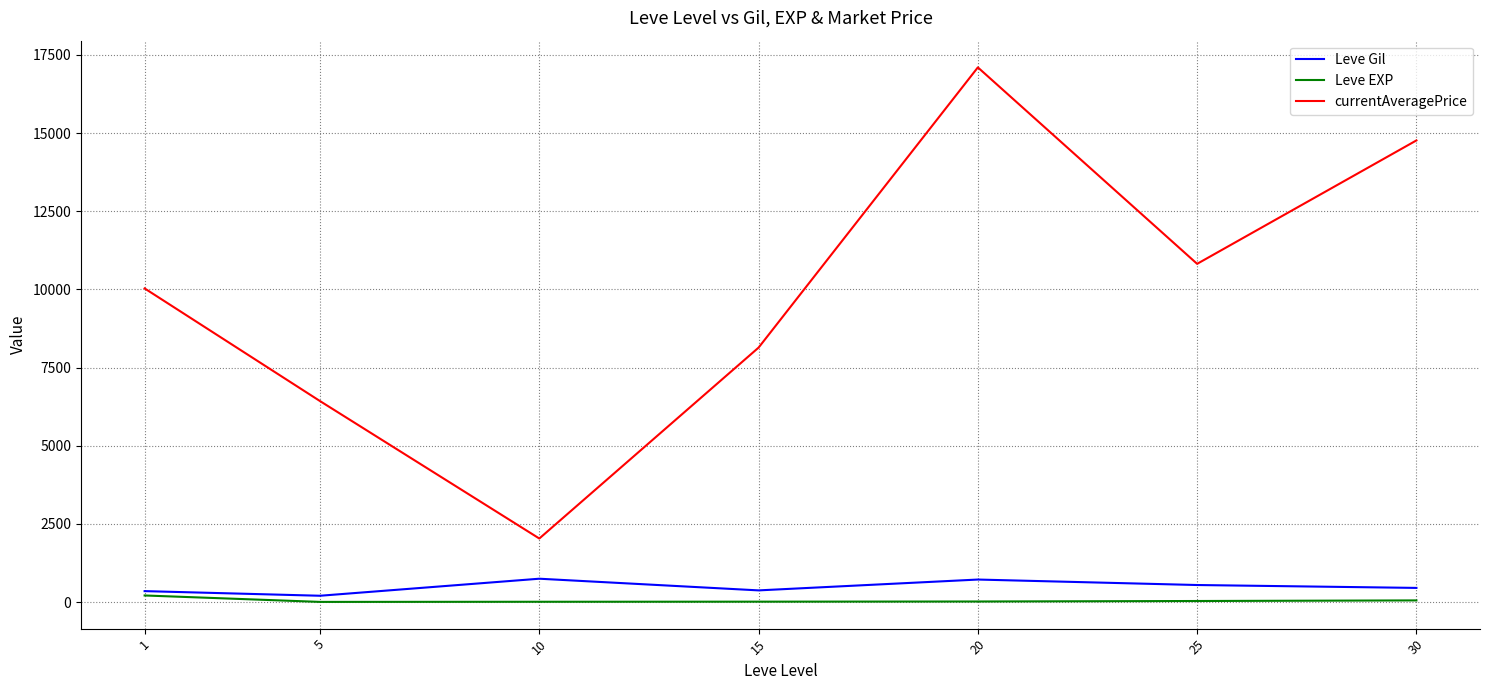

The value of currentAveragePrice at 30 is 14766.9. True or false?

True